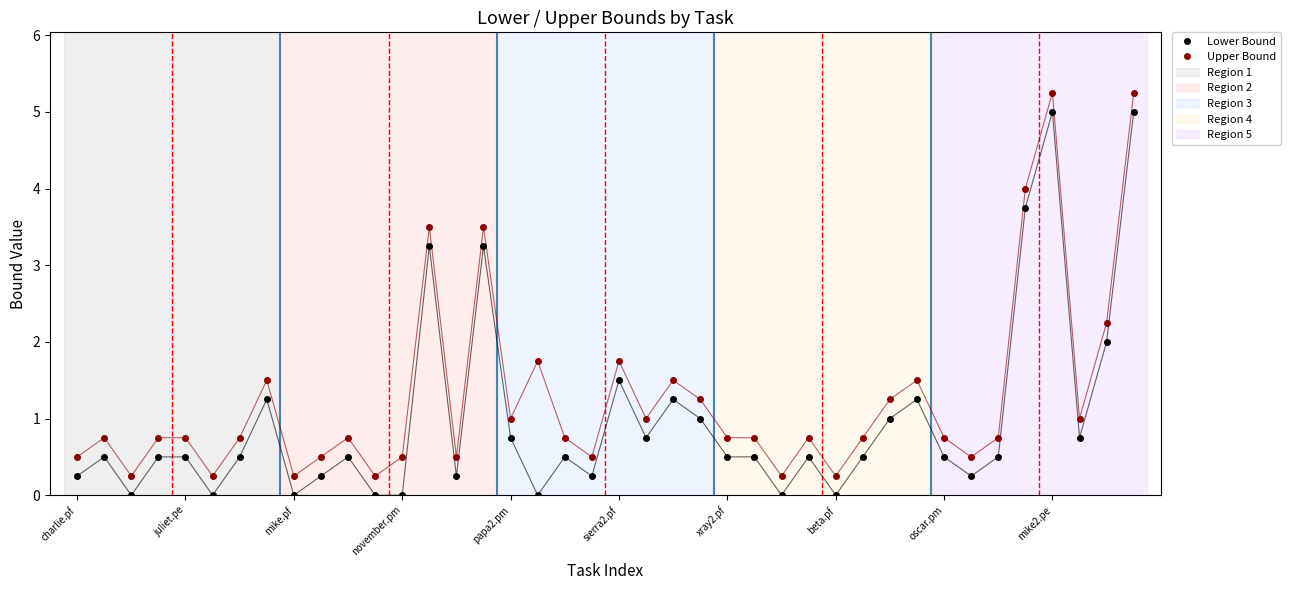

What is the sum of all Lower Bound values?

39.0